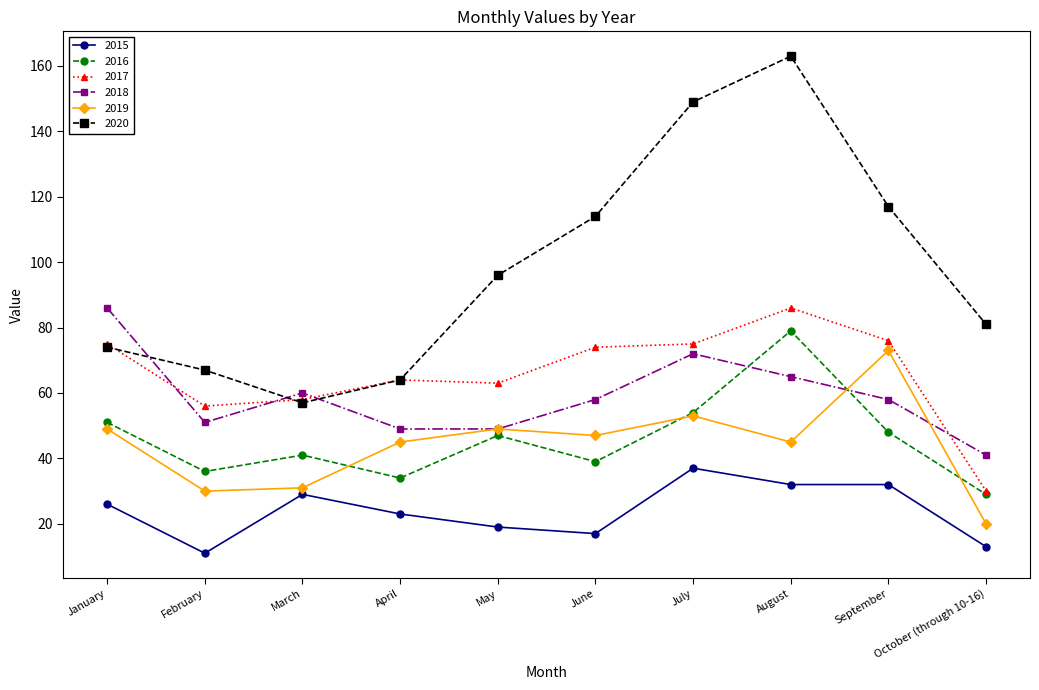

Reading right to left, extract all data points from this chart.

2015: 13	32	32	37	17	19	23	29	11	26
2016: 29	48	79	54	39	47	34	41	36	51
2017: 30	76	86	75	74	63	64	58	56	75
2018: 41	58	65	72	58	49	49	60	51	86
2019: 20	73	45	53	47	49	45	31	30	49
2020: 81	117	163	149	114	96	64	57	67	74